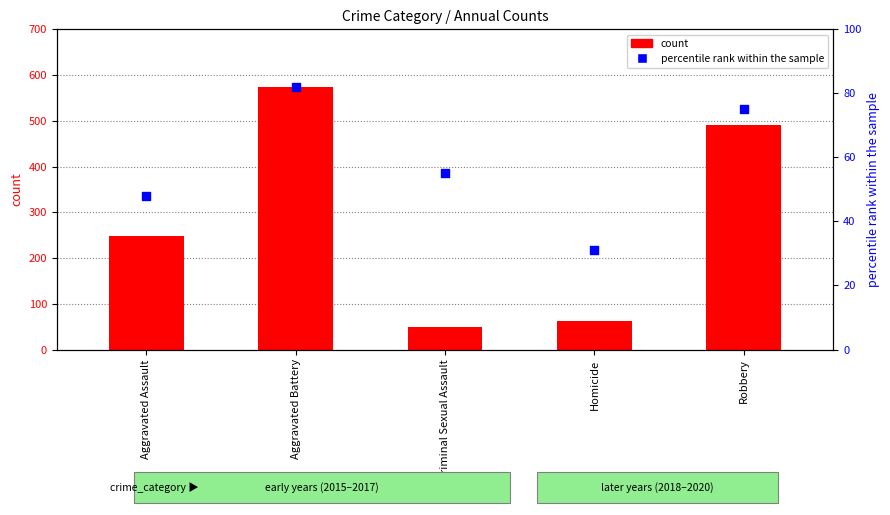

At how many categories does at least one series exceed 335?

2